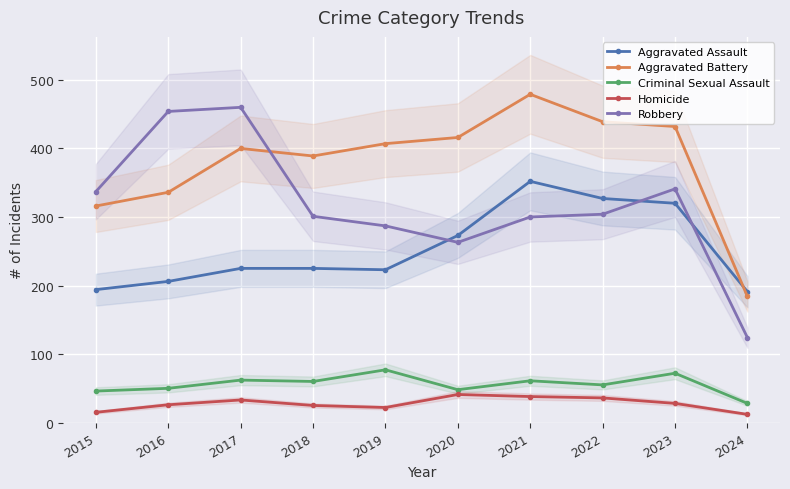

True or false: Criminal Sexual Assault has a value of 77 at 2019.

True